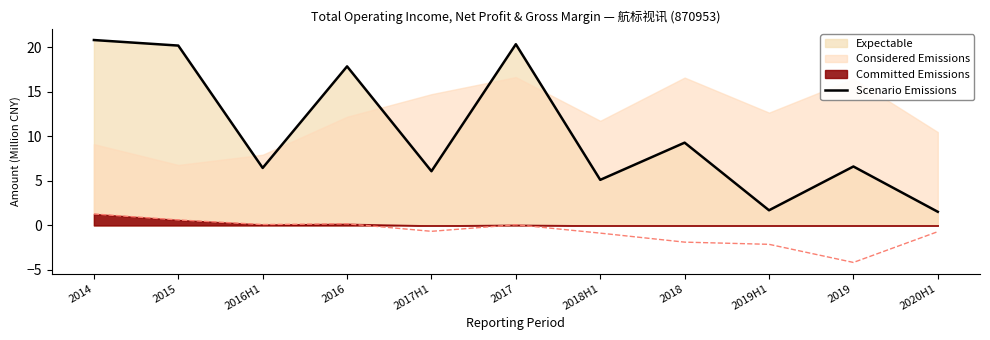

Reading right to left, transcribe all the data shown in this chart.

1.5	6.6	1.7	9.3	5.1	20.4	6.1	17.9	6.5	20.2	20.8